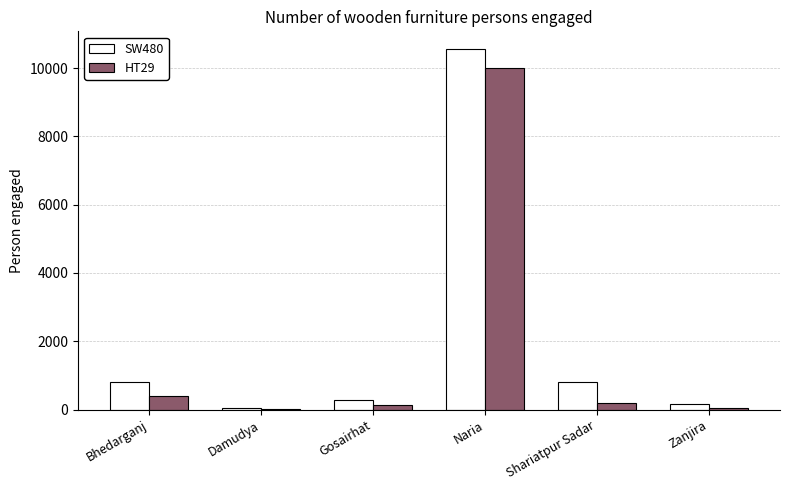

At which category is the sum across all series the highest?

Naria